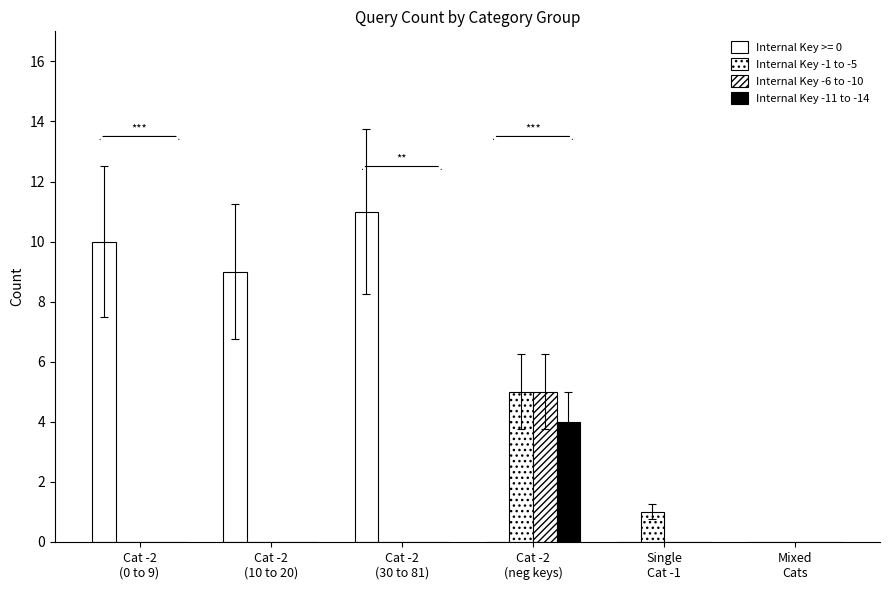

How many groups of bars are there?

6